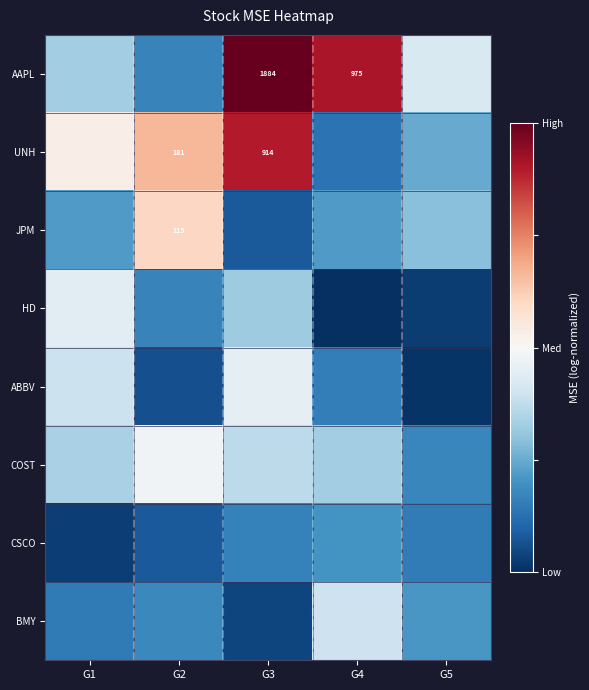

At which category is the sum across all series the highest?

G3